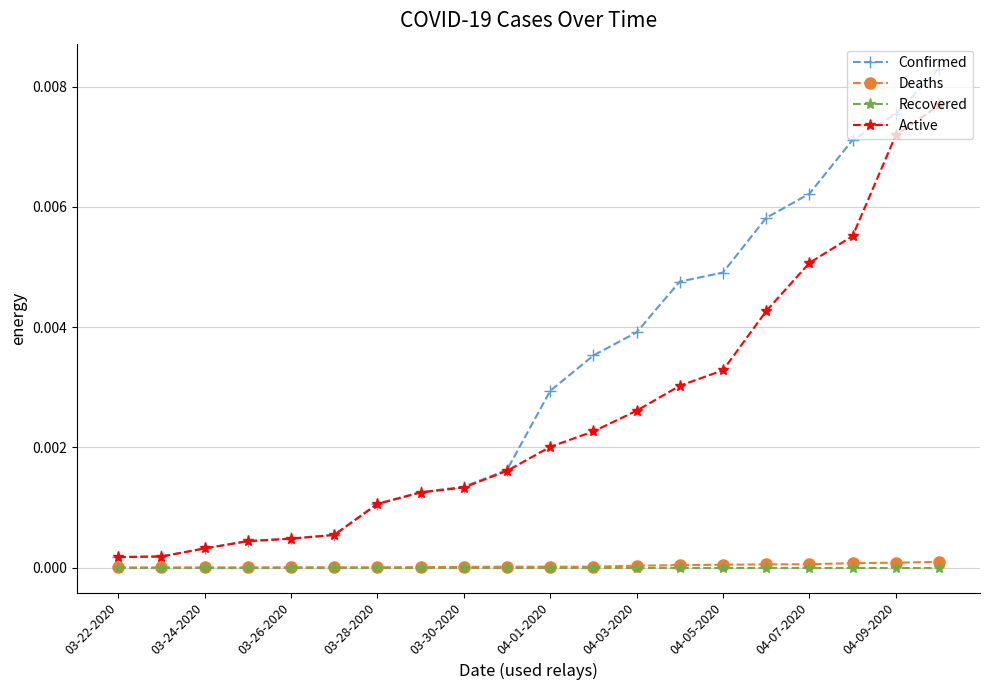

Which series has the largest range (max minus min)?

Confirmed